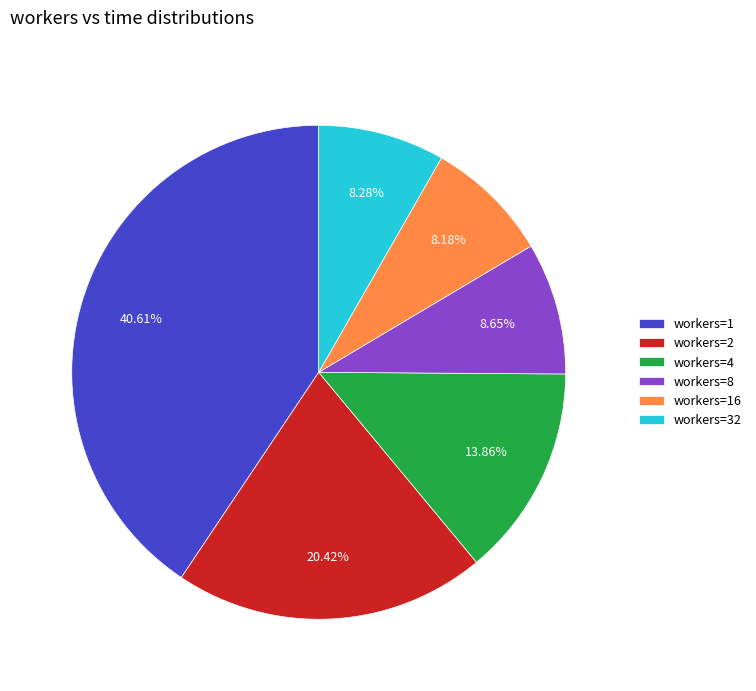

Which category has the biggest portion of the pie?

workers=1